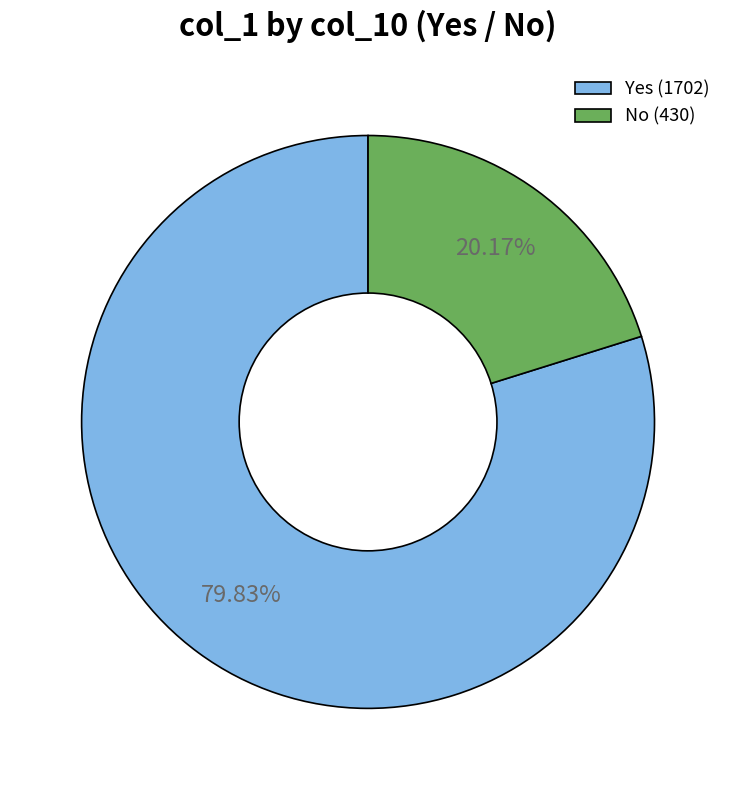

Combined, do No (430) and Yes (1702) account for over 50%?

Yes